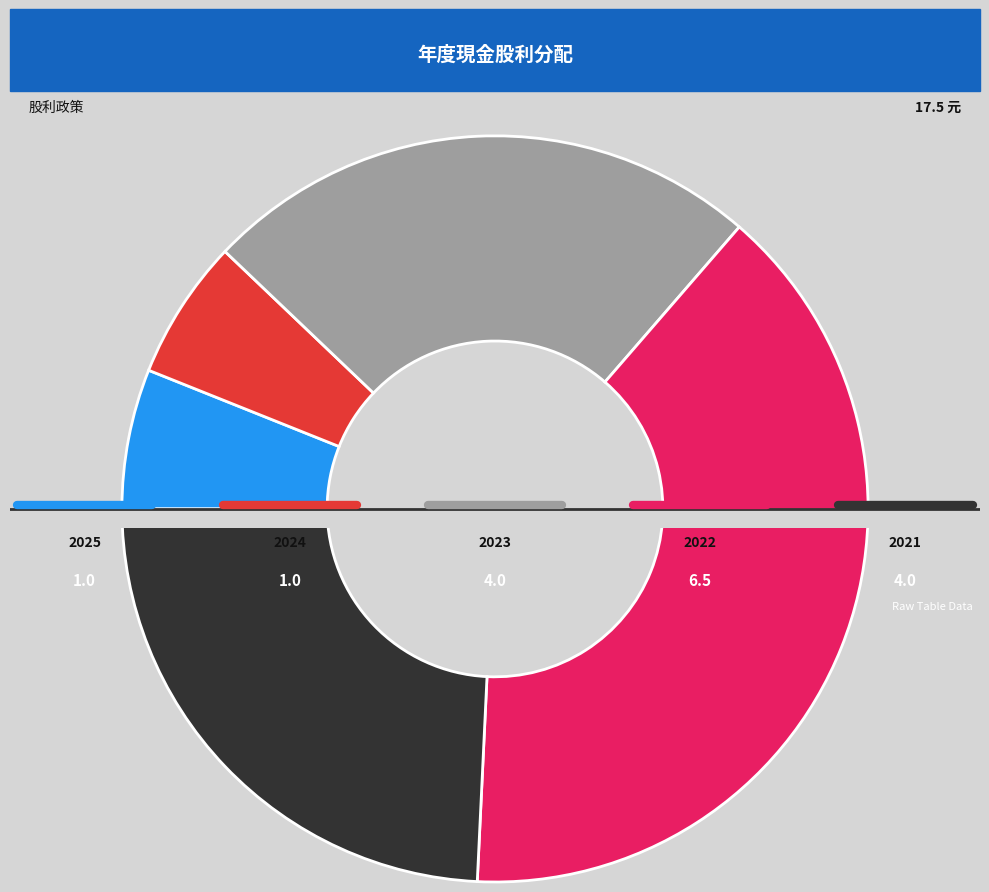

To the nearest percent, what portion does 2022 represent?

39%